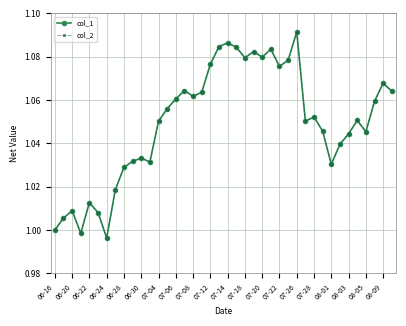

True or false: col_1 and col_2 cross at least once.

False